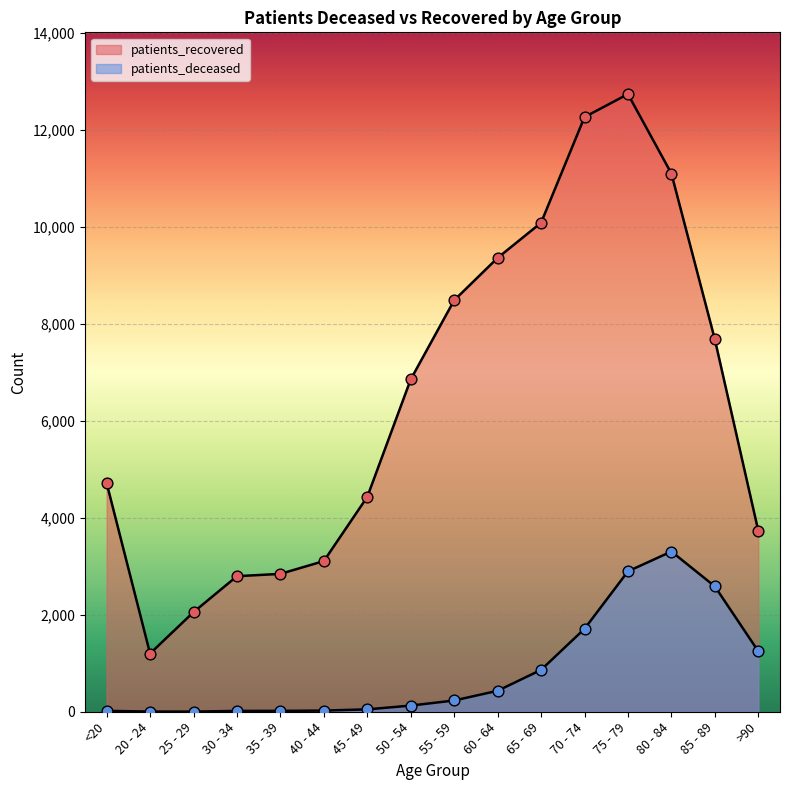

What is the total value across all series at 35 - 39?

2860